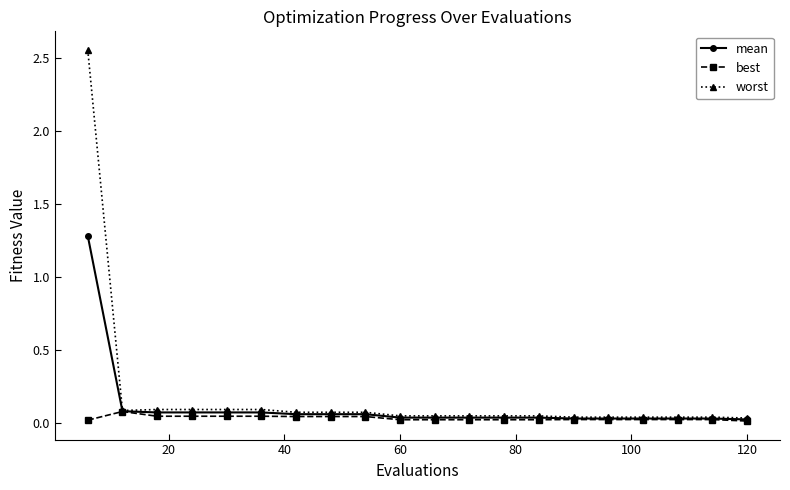

Which series has the largest range (max minus min)?

worst